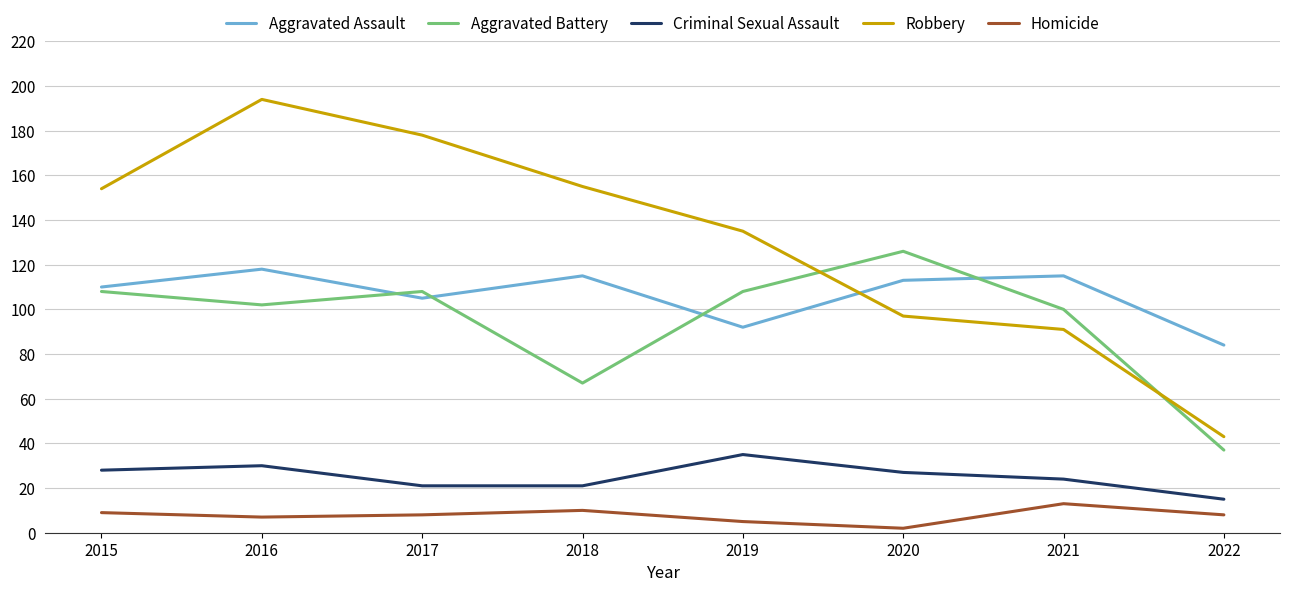

Which series has the largest range (max minus min)?

Robbery